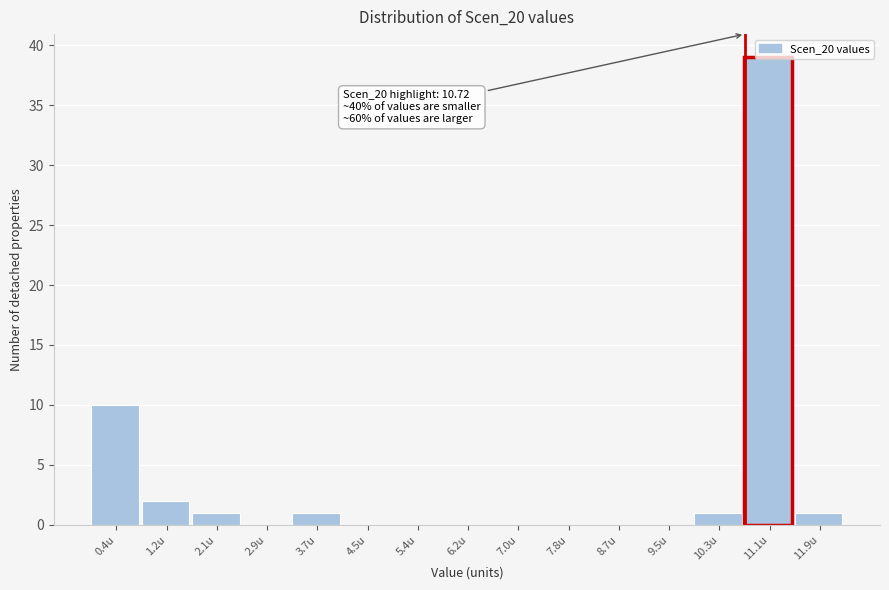

Which range on the x-axis has the tallest bar?

10.7 to 11.5